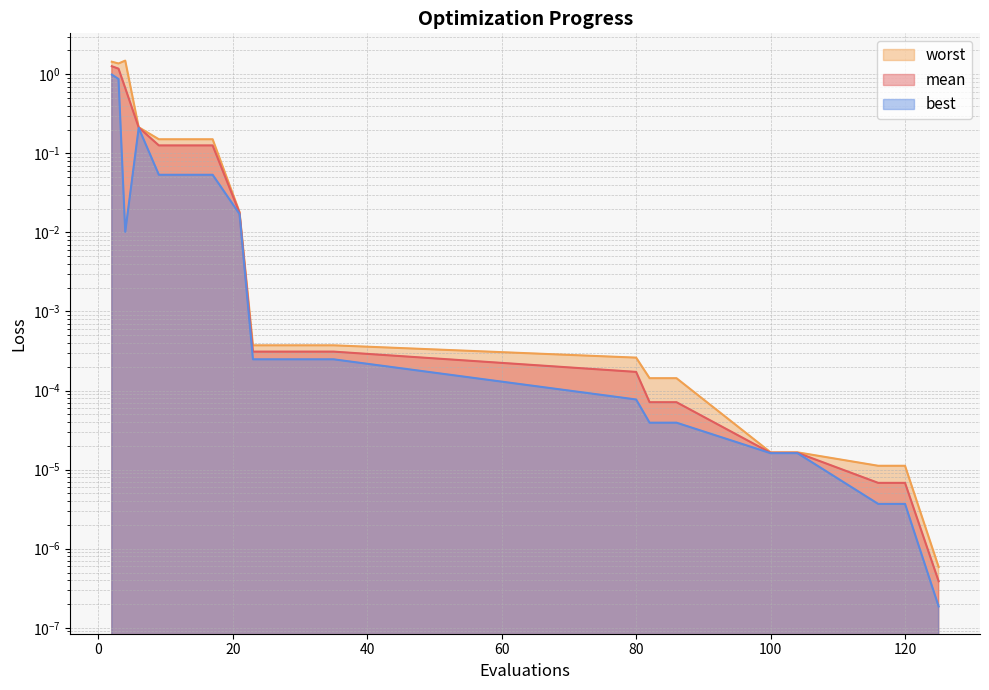

True or false: mean has more than 0 points higher than both neighbors.

False